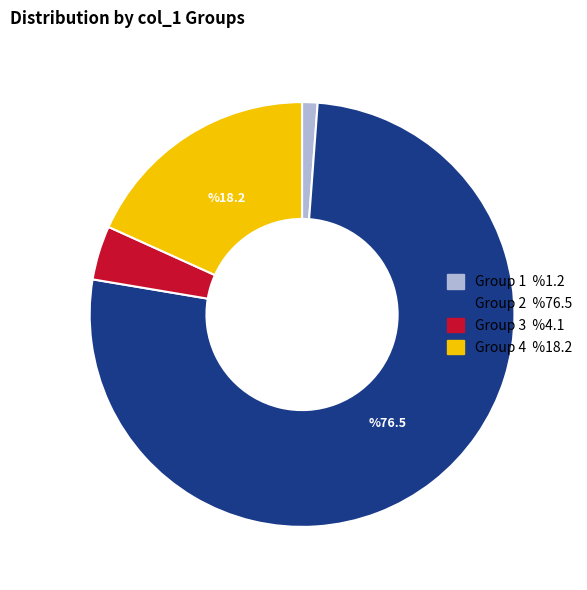

Is there a majority slice in this chart?

Yes